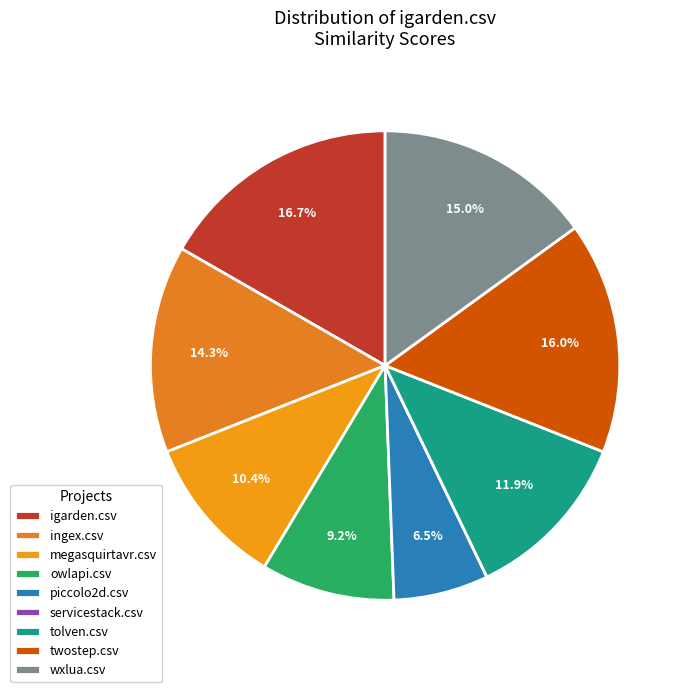

Does megasquirtavr.csv represent more than half of the total?

No